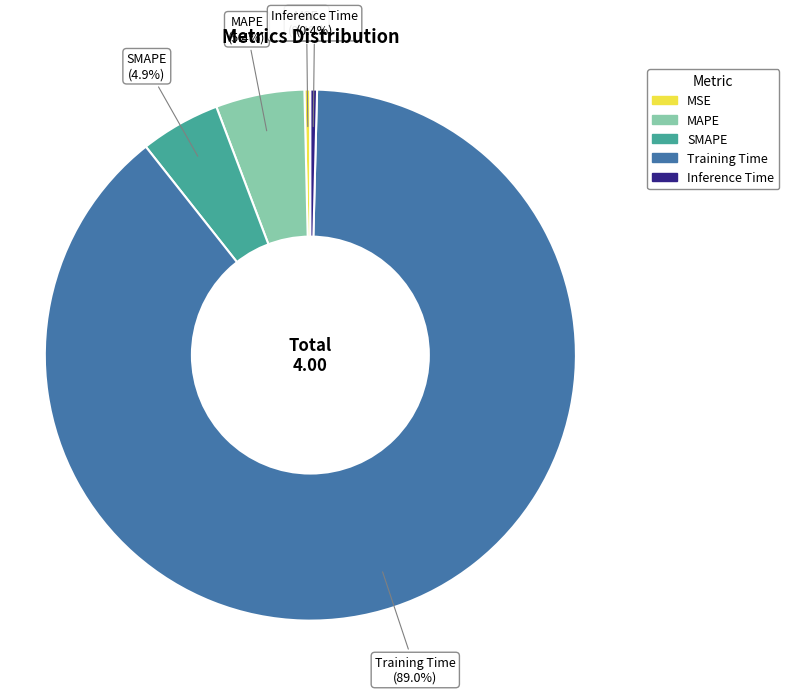

What portion of the pie excludes Inference Time?

99.6%